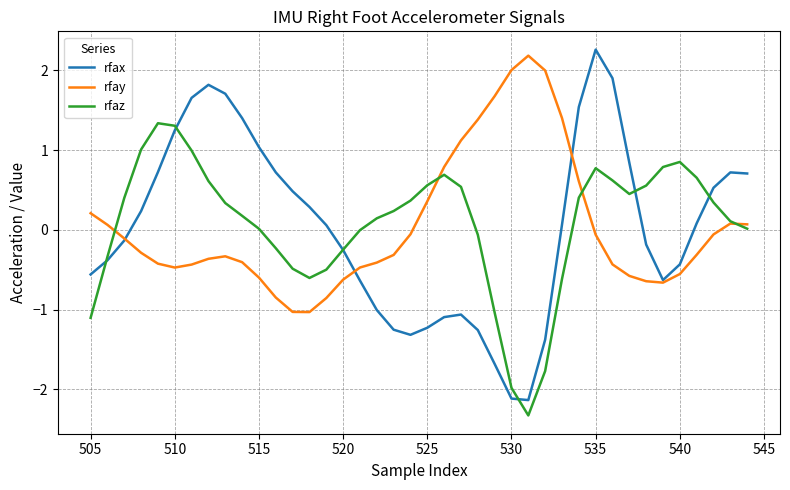

What are all the series names shown in the legend?

rfax, rfay, rfaz